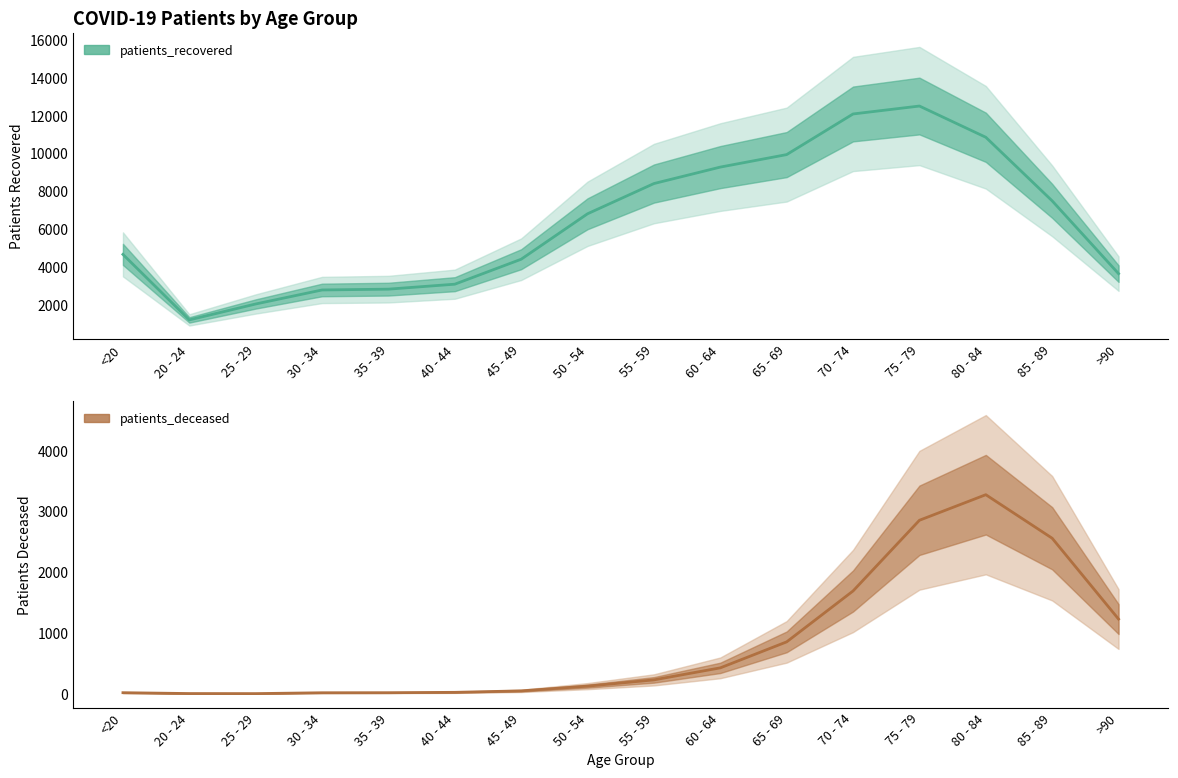

What is the sum of all patients_recovered_line values?

102088